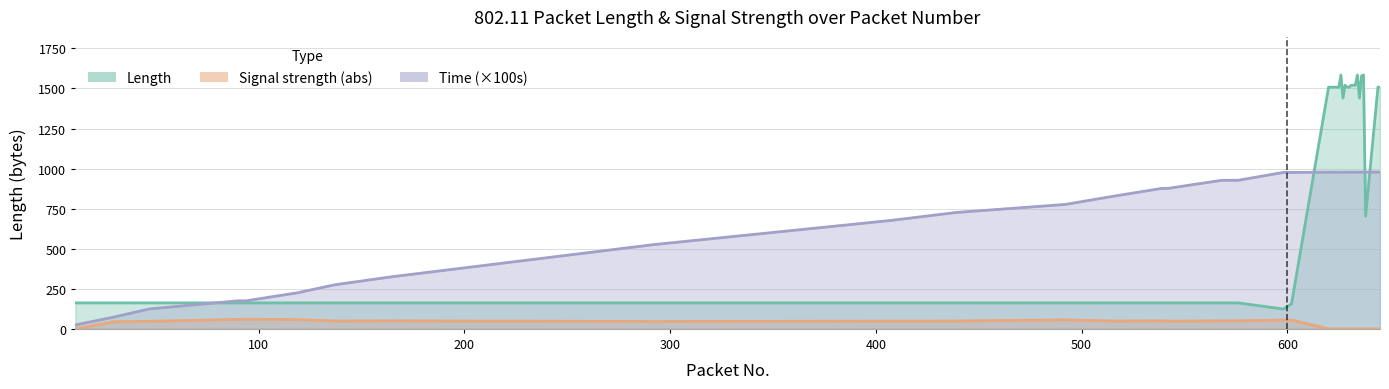

Is the value of Length at 11 greater than the value of Signal strength at 11?

Yes